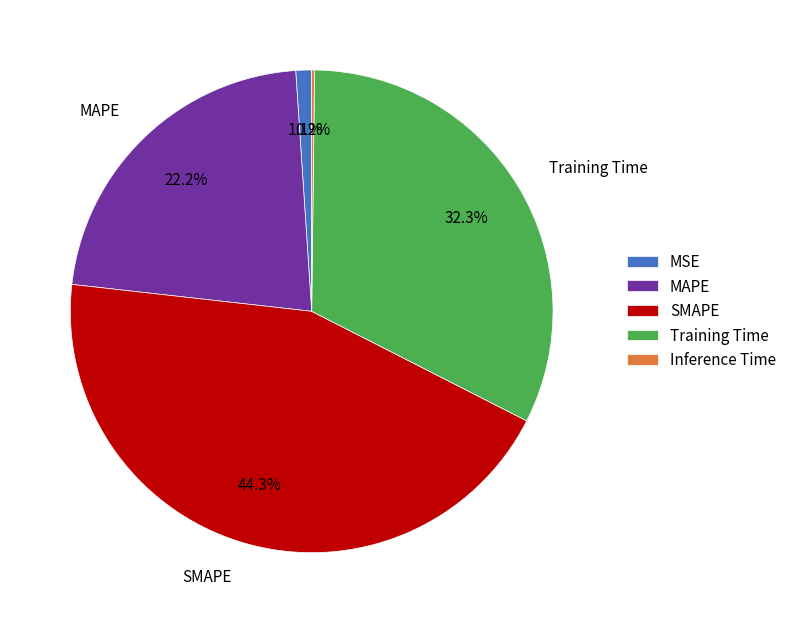

Which has a higher value, MSE or Training Time?

Training Time